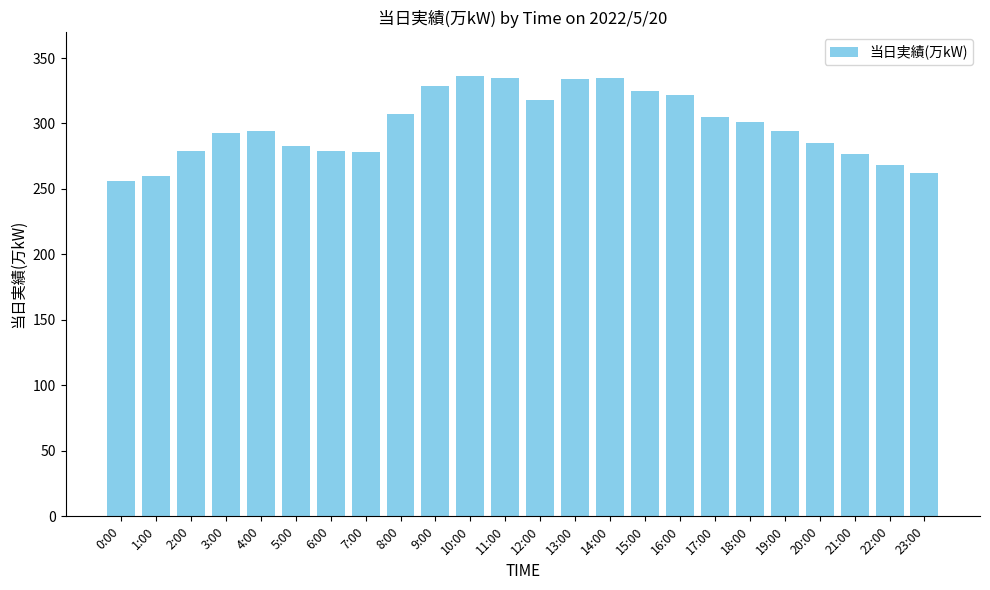

The value at 17:00 is 305. True or false?

True